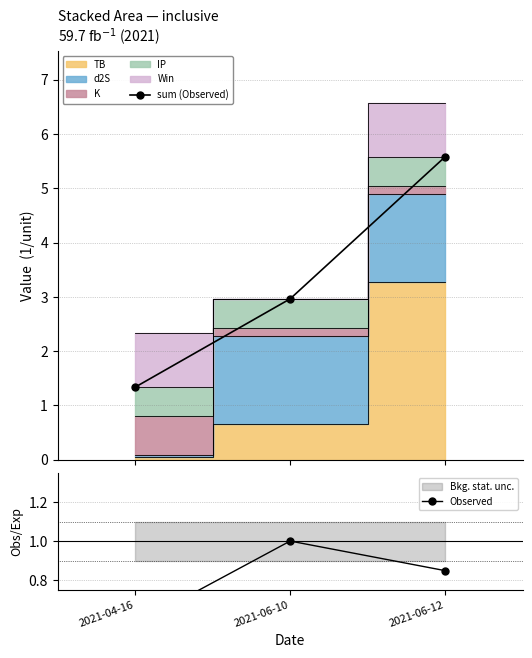

Reading left to right, transcribe all the data shown in this chart.

sum (Observed): 1.3	3.0	5.6
Observed: 0.6	1.0	0.8